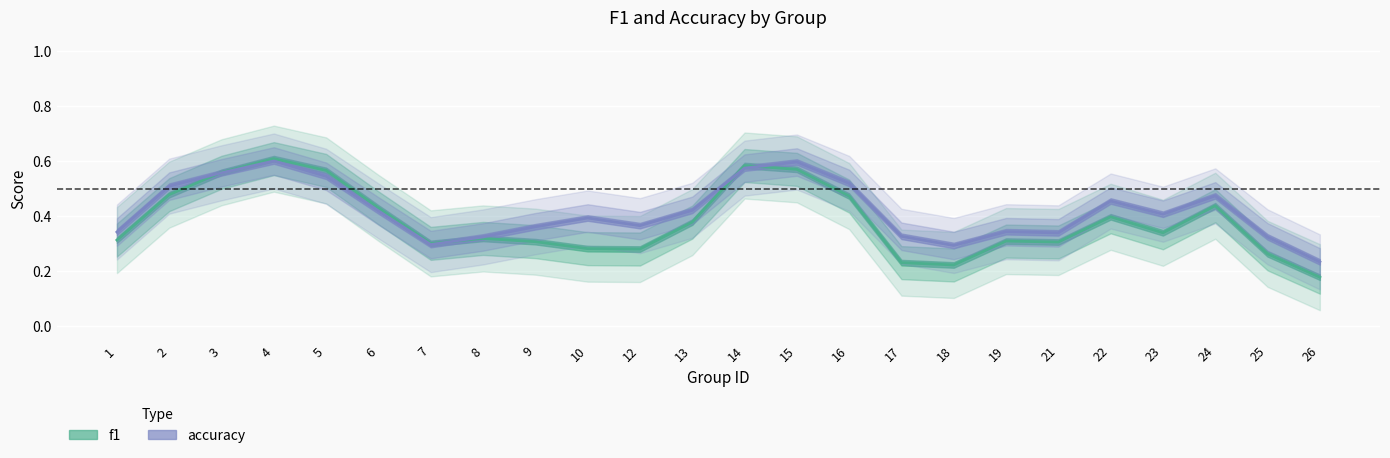

Rank the series by their maximum value, from lowest to highest.

accuracy, f1